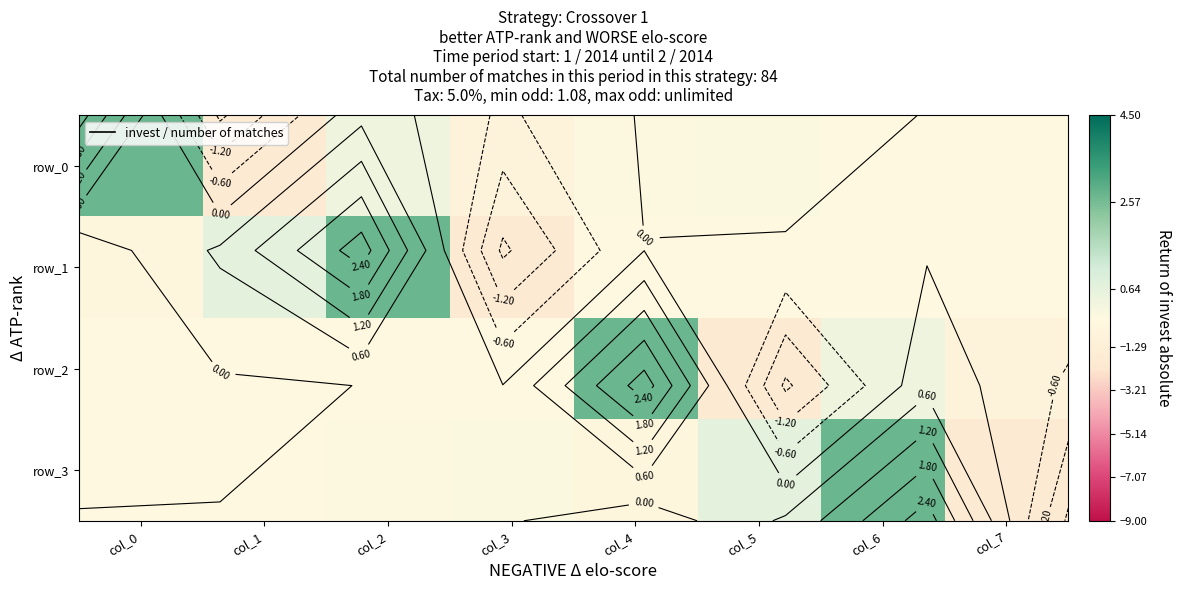

How many values in the row_2 series are below 0?

4